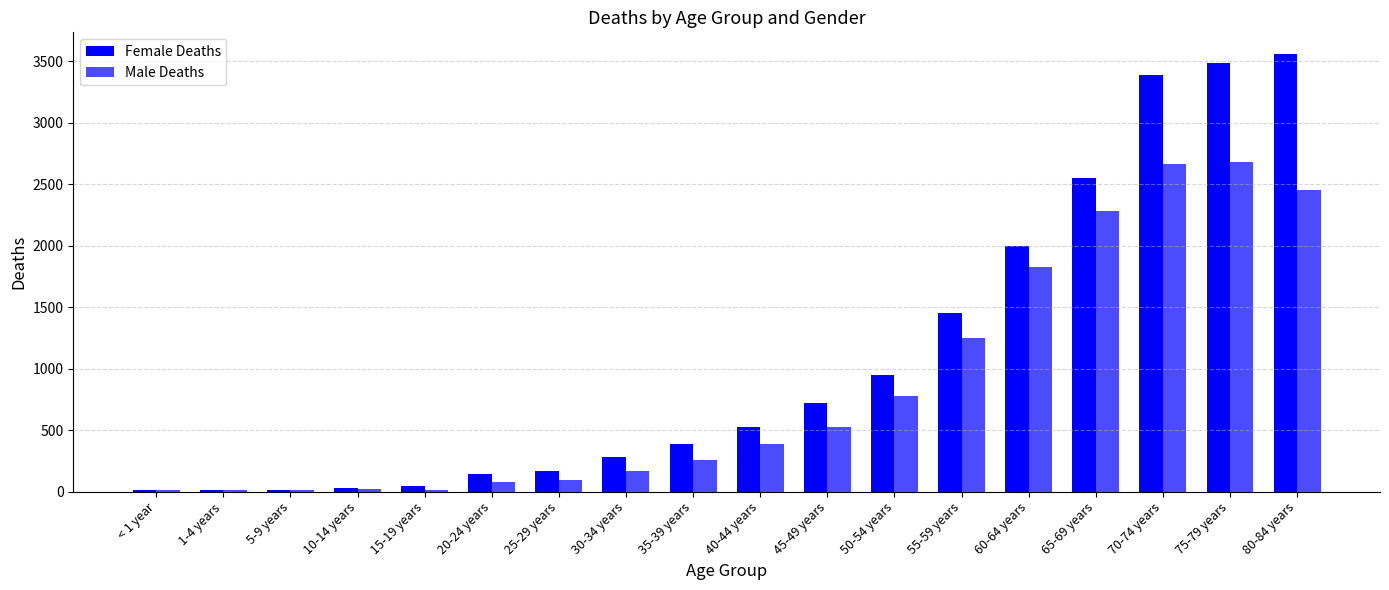

Are the bars horizontal?

No